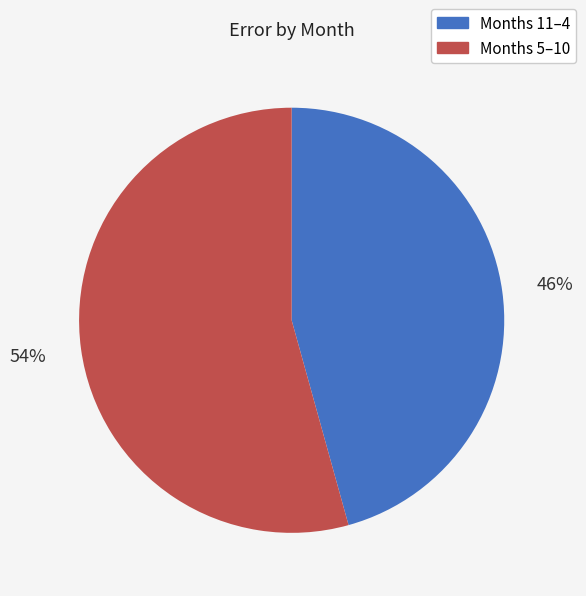

Rank the categories by value from highest to lowest.

Months 5–10, Months 11–4